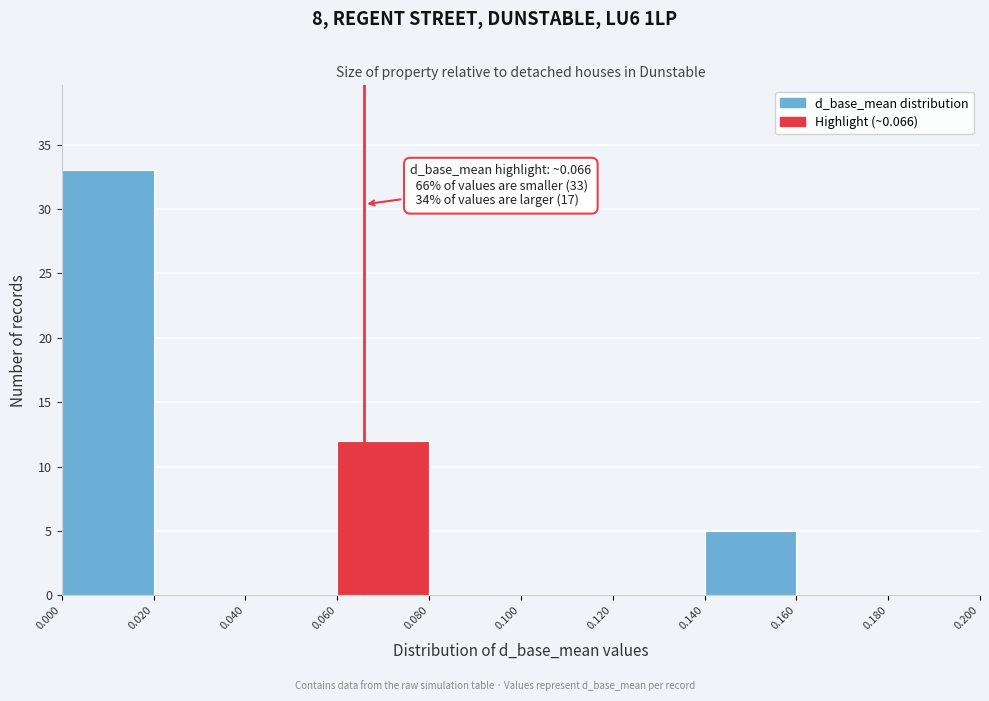

Which range on the x-axis has the tallest bar?

0.000 to 0.020